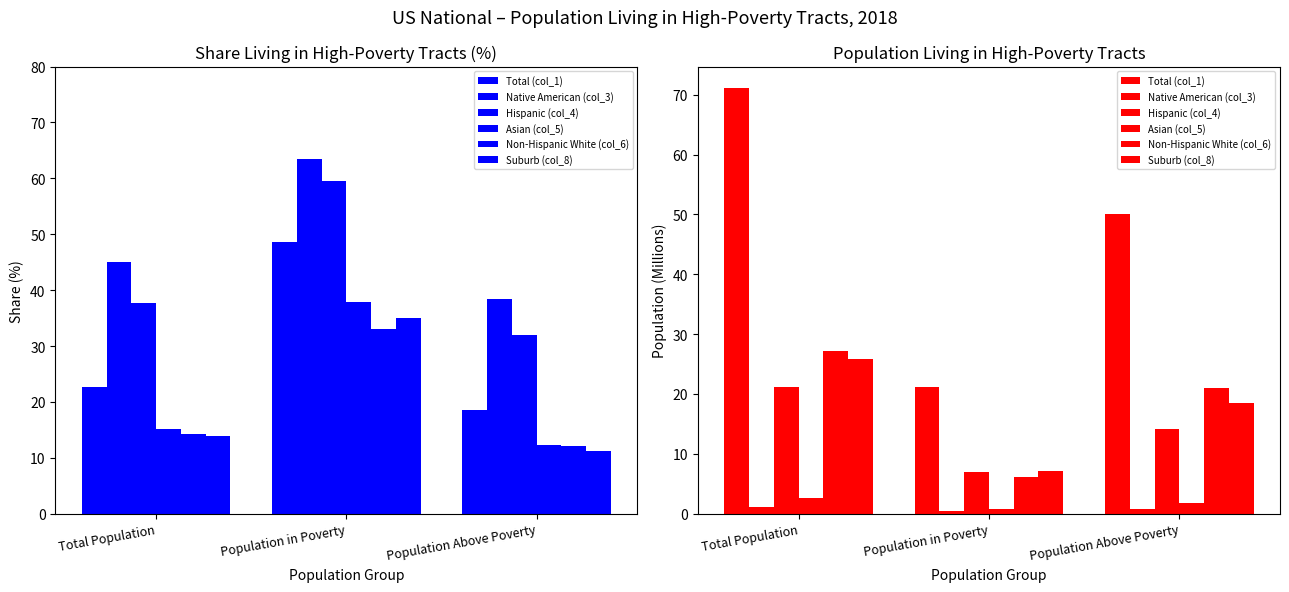

Between Total Population and Population Above Poverty, which series saw the biggest shift?

Total (col_1)